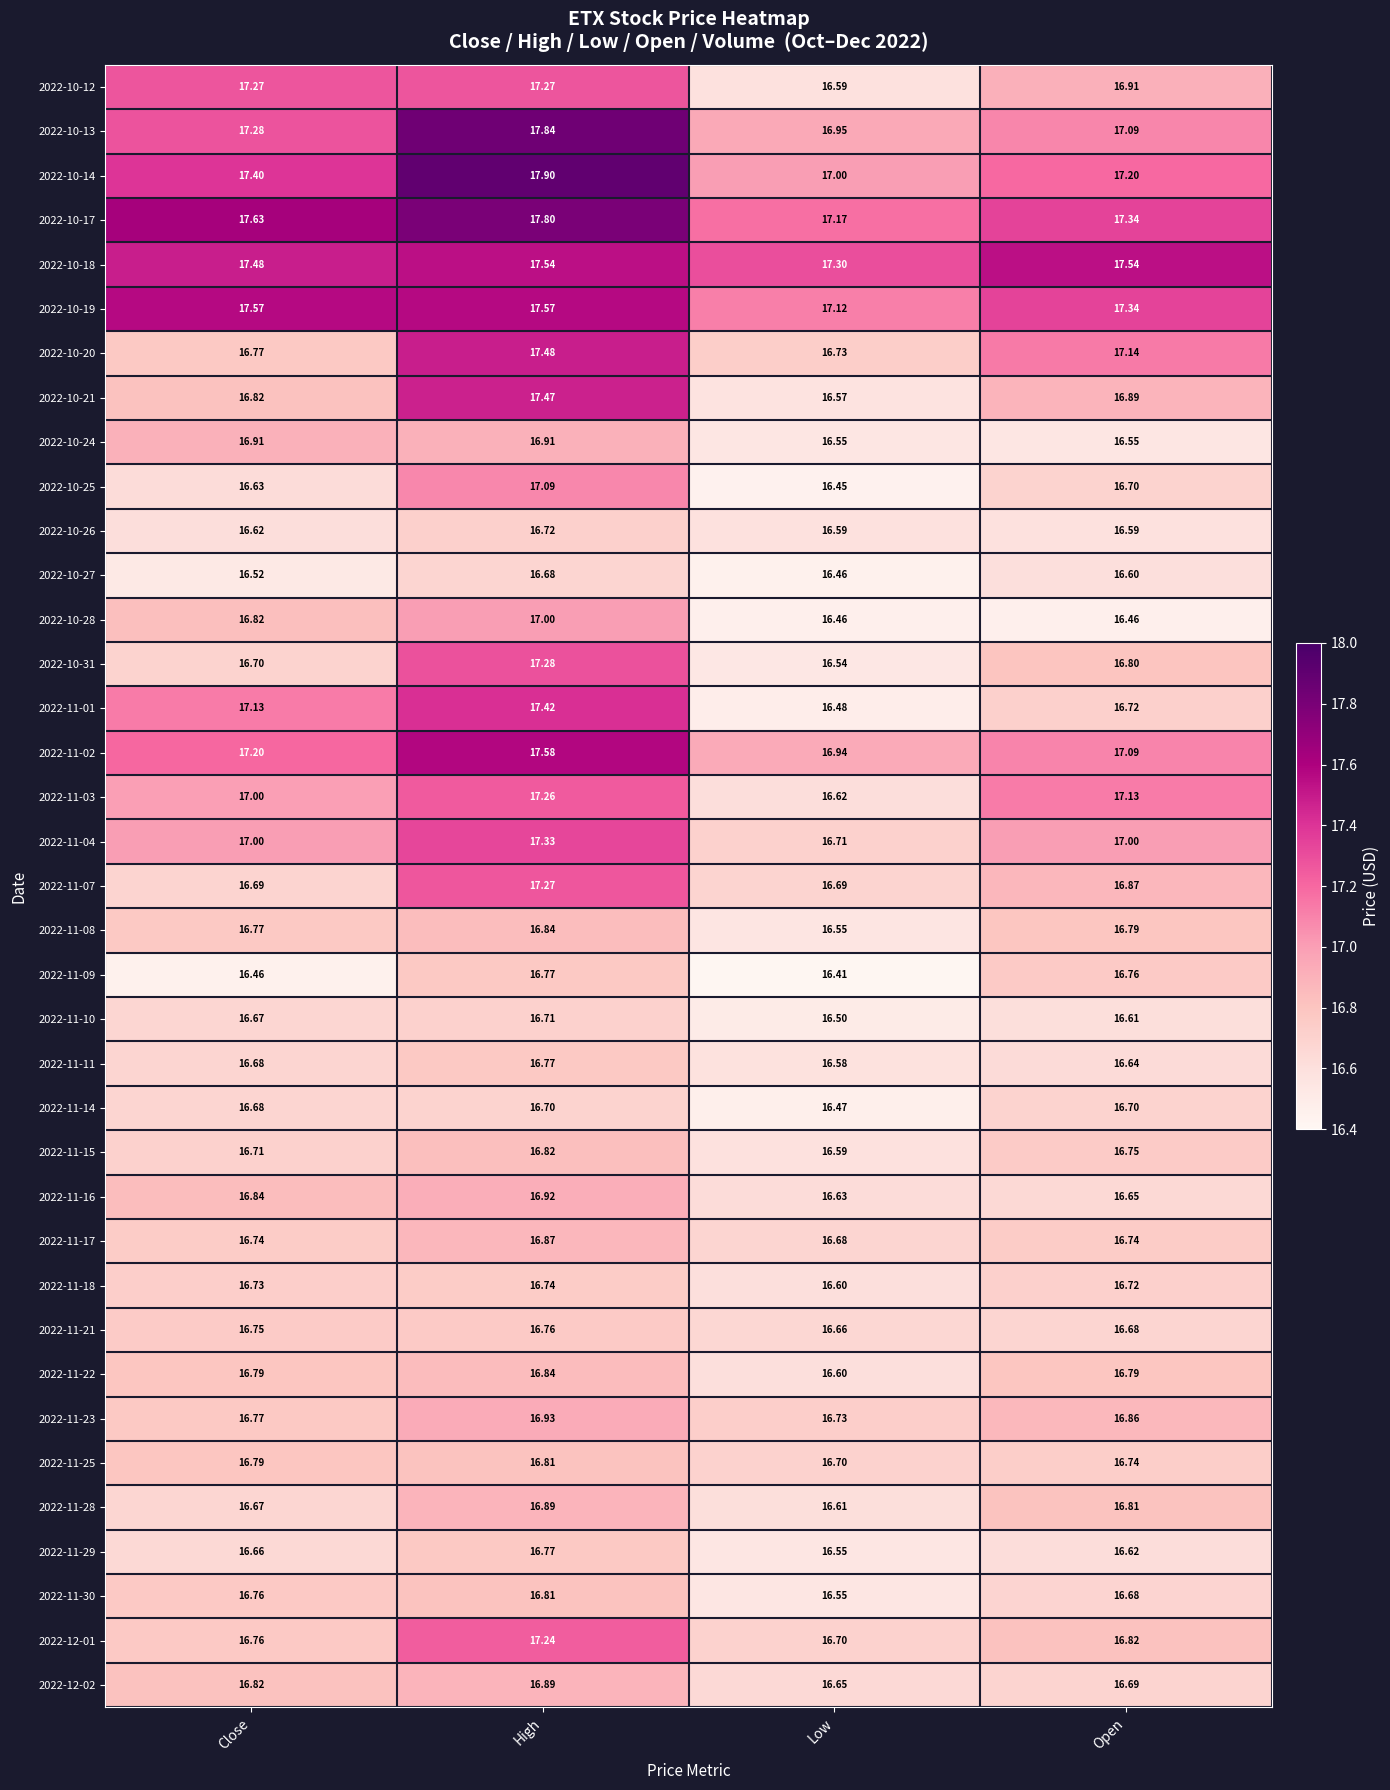

Which series has the widest spread of values?

2022-11-01